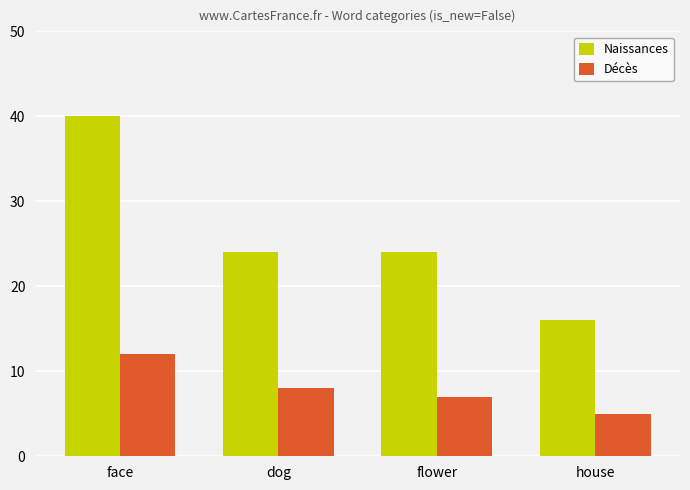

The Naissances series shows 24 at dog. True or false?

True